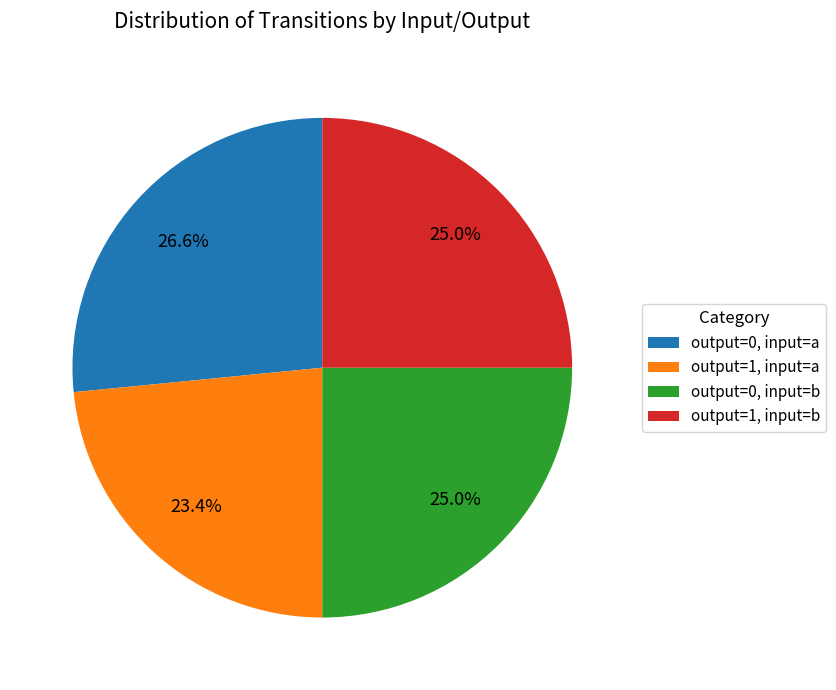

How many slices are in this pie chart?

4